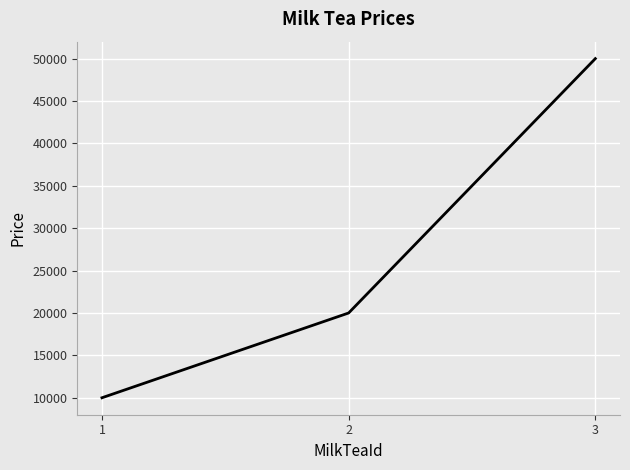

What is the approximate value at 2, to the nearest 10?

20000